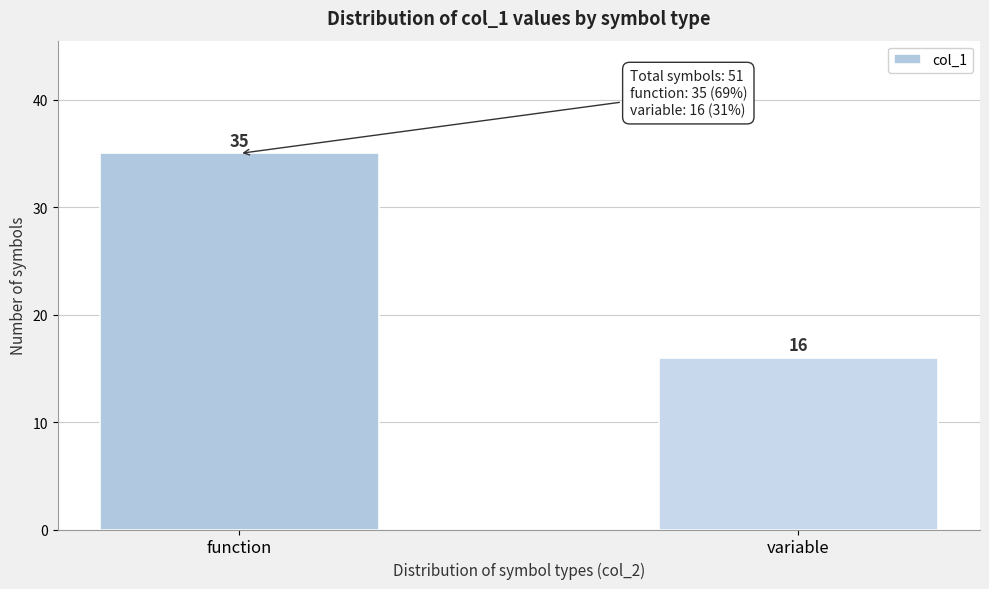

Reading left to right, what are all the values shown in this chart?

35	16